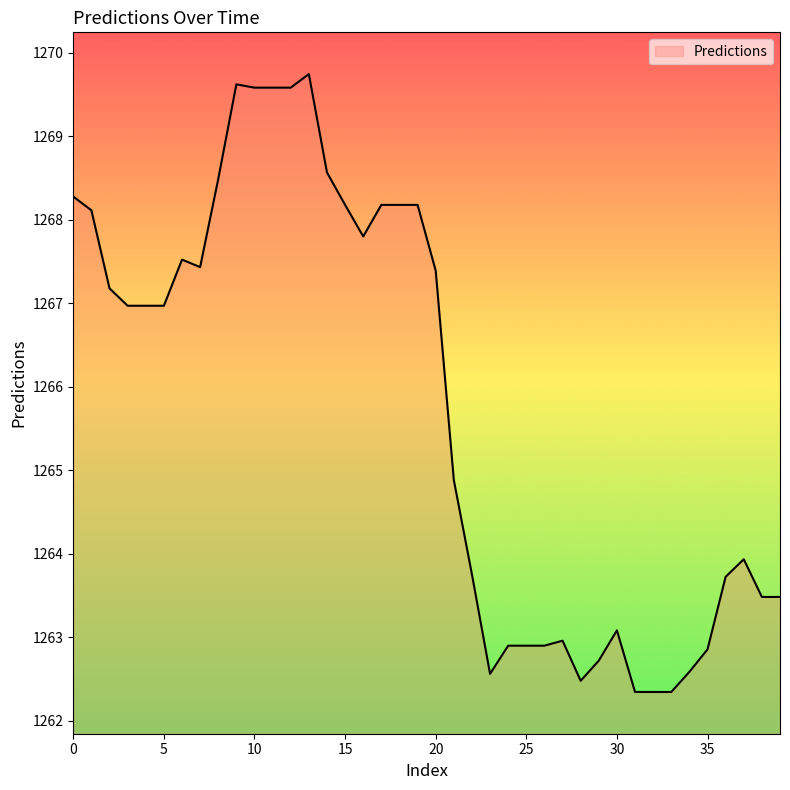

What is the smallest value displayed?

1262.3